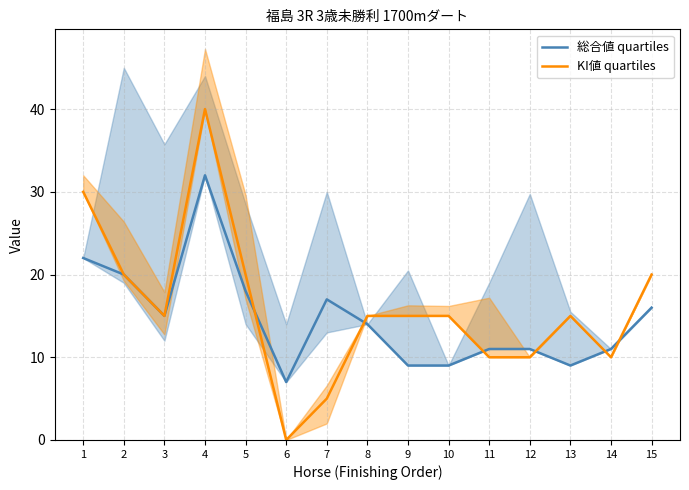

Count the KI値 quartiles values in the range 10 to 20.

11